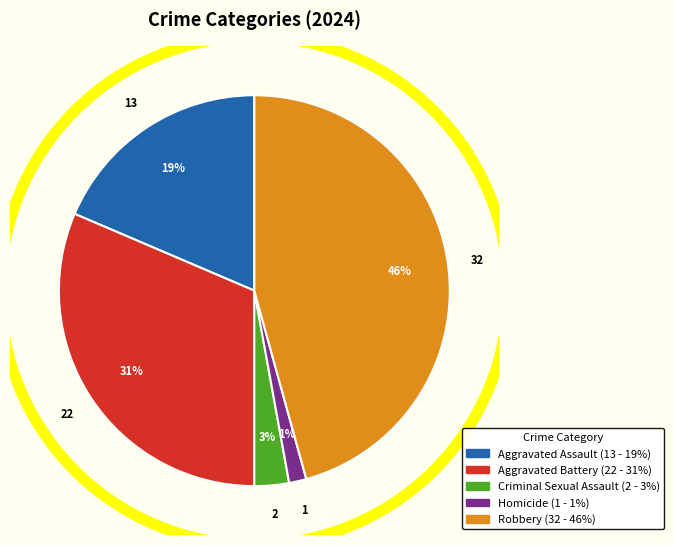

Which slice is the largest?

Robbery